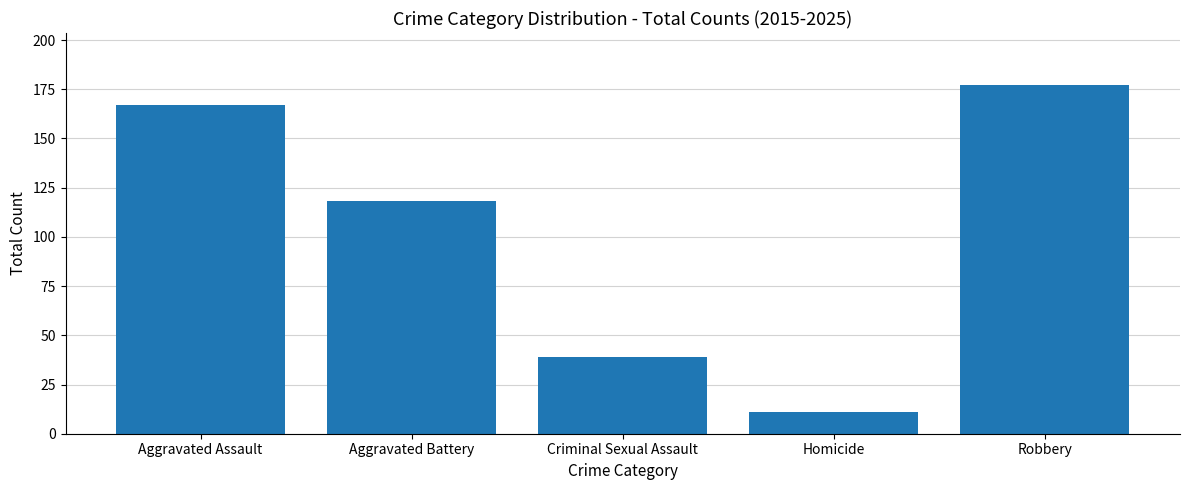

What is the average value?

102